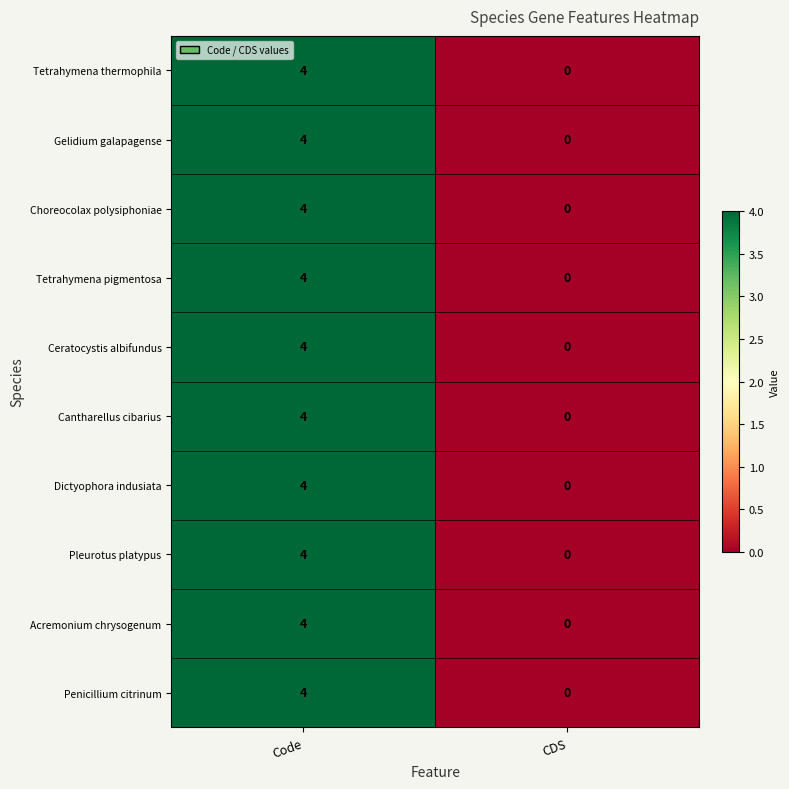

Reading right to left, list all the values displayed in this chart.

Tetrahymena thermophila: CDS=0	Code=4
Gelidium galapagense: CDS=0	Code=4
Choreocolax polysiphoniae: CDS=0	Code=4
Tetrahymena pigmentosa: CDS=0	Code=4
Ceratocystis albifundus: CDS=0	Code=4
Cantharellus cibarius: CDS=0	Code=4
Dictyophora indusiata: CDS=0	Code=4
Pleurotus platypus: CDS=0	Code=4
Acremonium chrysogenum: CDS=0	Code=4
Penicillium citrinum: CDS=0	Code=4